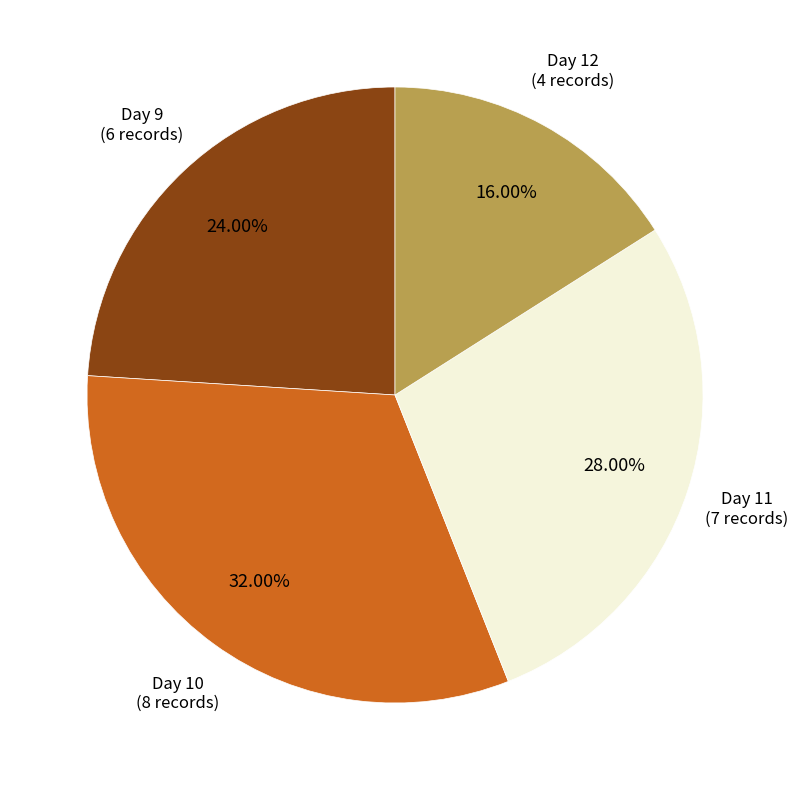

Does Day 10 represent more than half of the total?

No